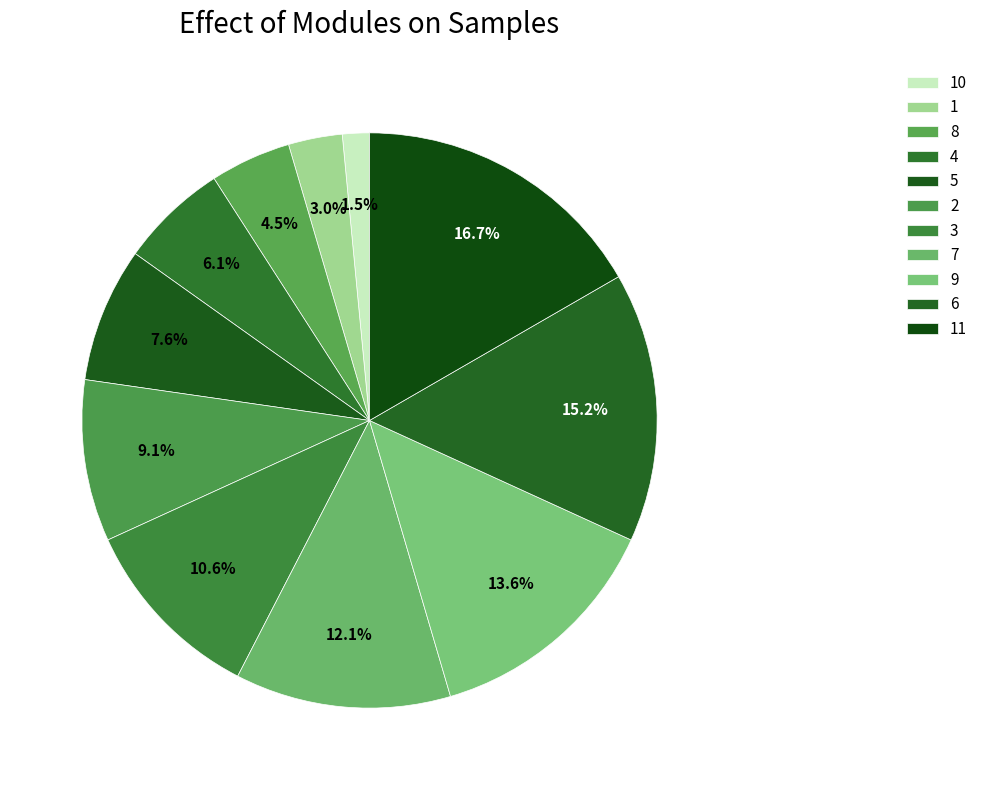

Count the number of slices in the pie.

11